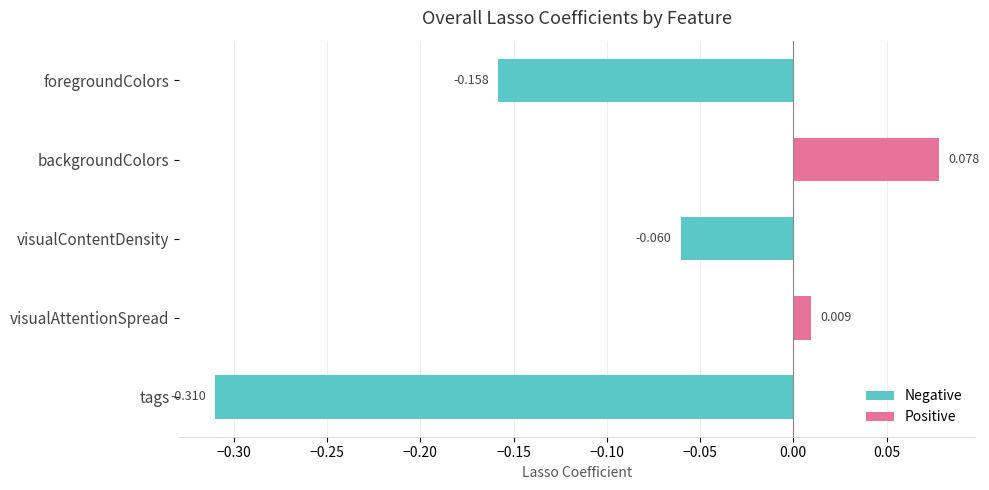

At which label is the value closest to 0?

visualAttentionSpread